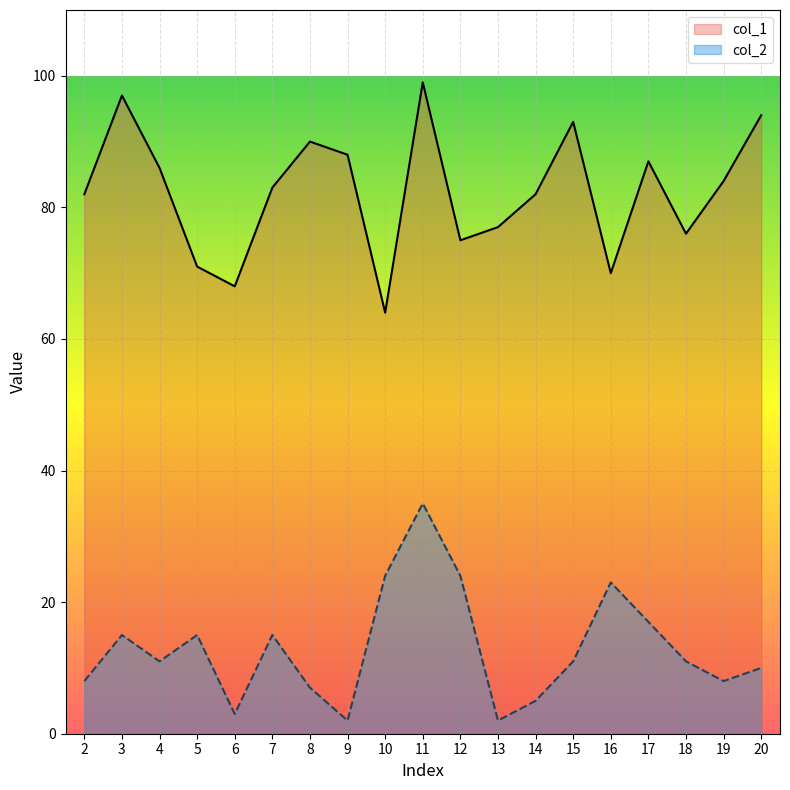

What is the total value across all series at 11?

134